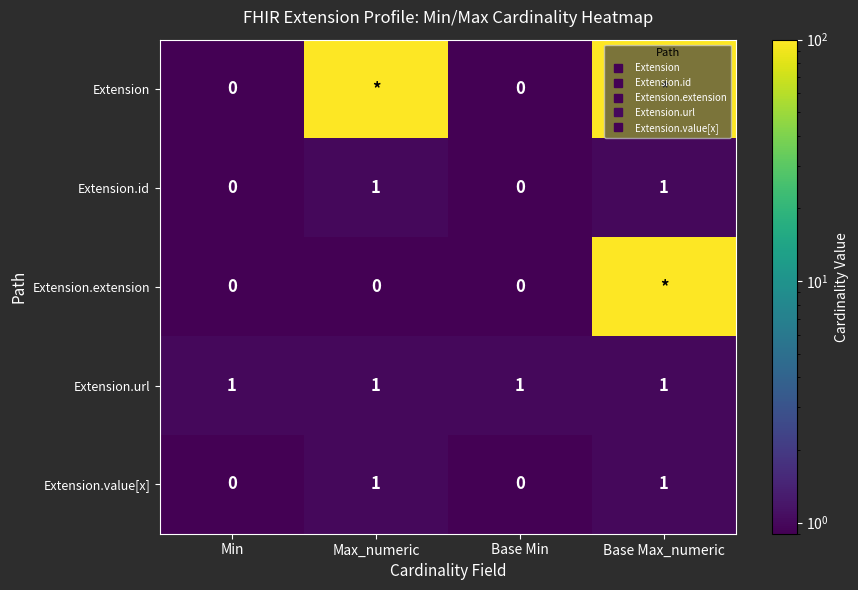

What is the average value of the Extension.url series?

1.0